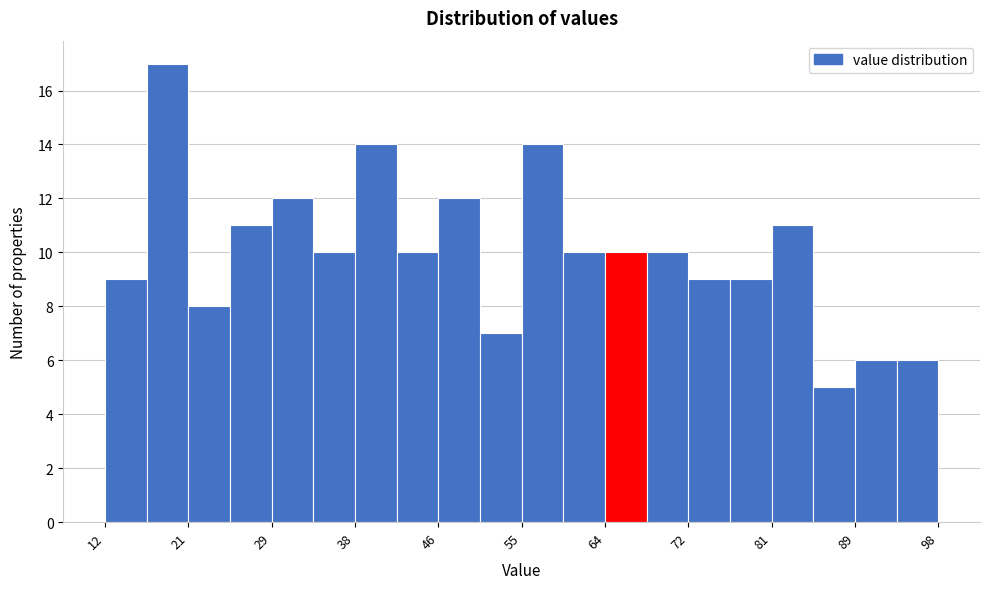

Reading left to right, list every bar in this chart as the range it spans on the x-axis followed by its height. Neither the bar edges nor the heights are printed on the chart, so give them approximately, as read against the axes.

12.0 to 16.3: 9
16.3 to 20.6: 17
20.6 to 24.9: 8
24.9 to 29.2: 11
29.2 to 33.5: 12
33.5 to 37.8: 10
37.8 to 42.1: 14
42.1 to 46.4: 10
46.4 to 50.7: 12
50.7 to 55.0: 7
55.0 to 59.3: 14
59.3 to 63.6: 10
63.6 to 67.9: 10
67.9 to 72.2: 10
72.2 to 76.5: 9
76.5 to 80.8: 9
80.8 to 85.1: 11
85.1 to 89.4: 5
89.4 to 93.7: 6
93.7 to 98.0: 6